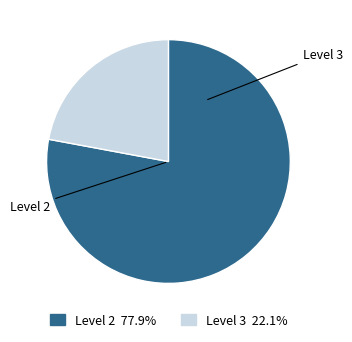

Is there any slice that represents more than half of the pie?

Yes